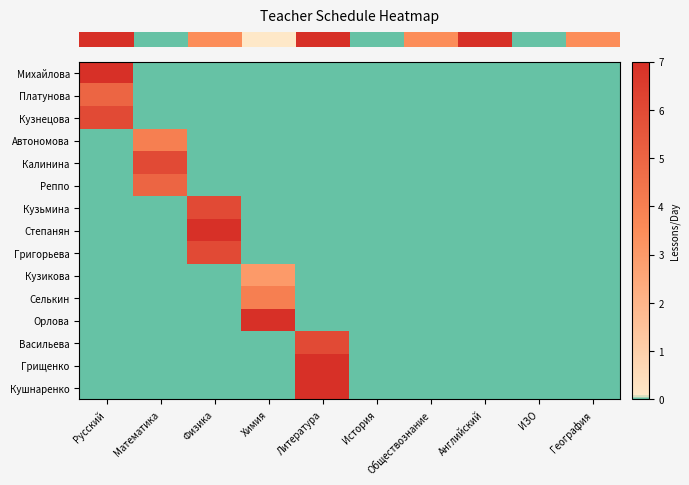

Reading left to right, list all the values displayed in this chart.

row_0: 7	0	0	0	0	0	0	0	0	0
row_1: 5	0	0	0	0	0	0	0	0	0
row_2: 6	0	0	0	0	0	0	0	0	0
row_3: 0	4	0	0	0	0	0	0	0	0
row_4: 0	6	0	0	0	0	0	0	0	0
row_5: 0	5	0	0	0	0	0	0	0	0
row_6: 0	0	6	0	0	0	0	0	0	0
row_7: 0	0	7	0	0	0	0	0	0	0
row_8: 0	0	6	0	0	0	0	0	0	0
row_9: 0	0	0	3	0	0	0	0	0	0
row_10: 0	0	0	4	0	0	0	0	0	0
row_11: 0	0	0	7	0	0	0	0	0	0
row_12: 0	0	0	0	6	0	0	0	0	0
row_13: 0	0	0	0	7	0	0	0	0	0
row_14: 0	0	0	0	7	0	0	0	0	0